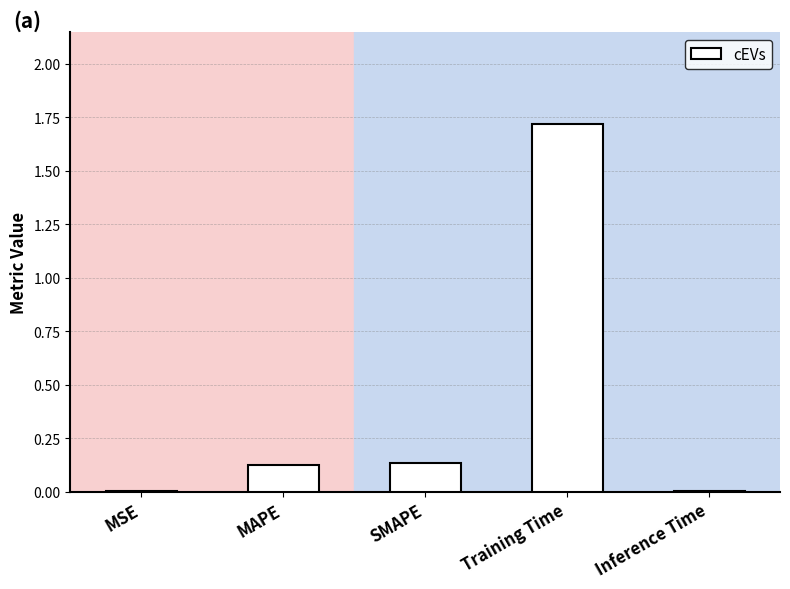

Does the chart contain stacked bars?

No